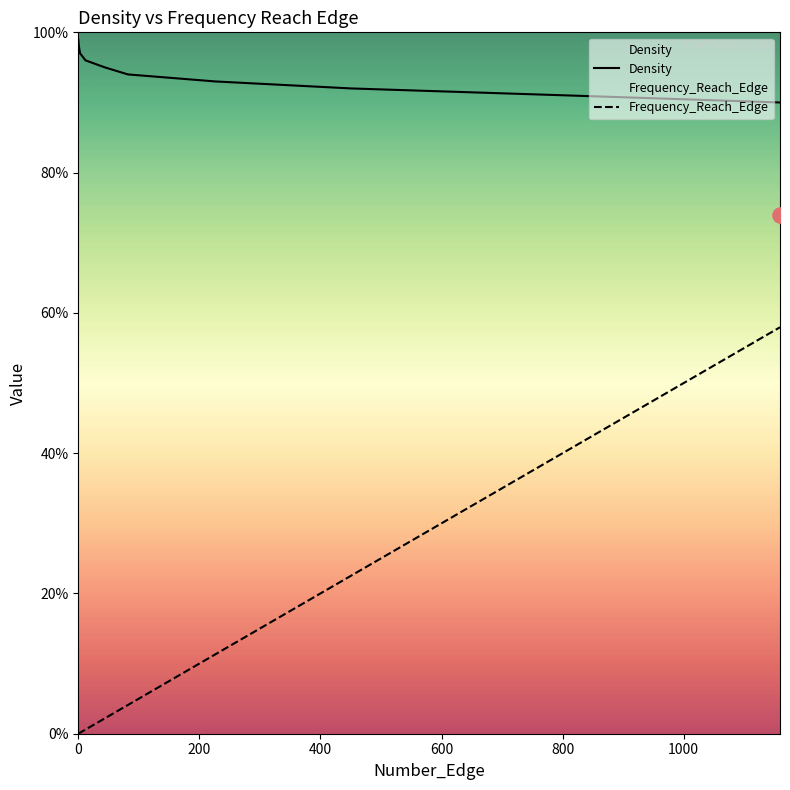

Which series has the largest total across all categories?

Density